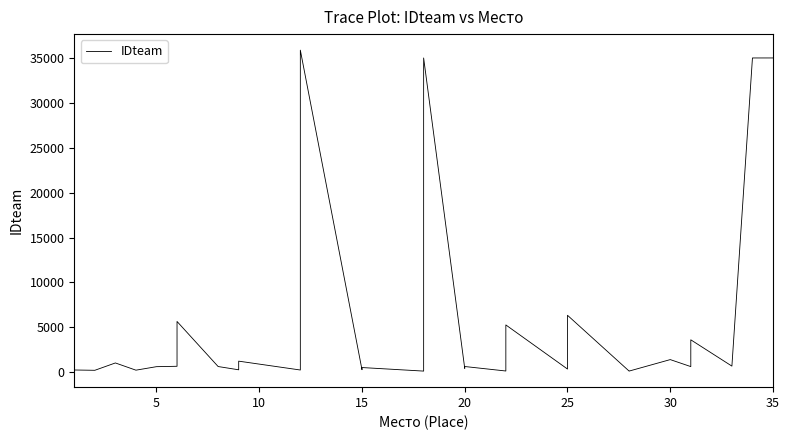

True or false: the data shows 1215 at 9.

True